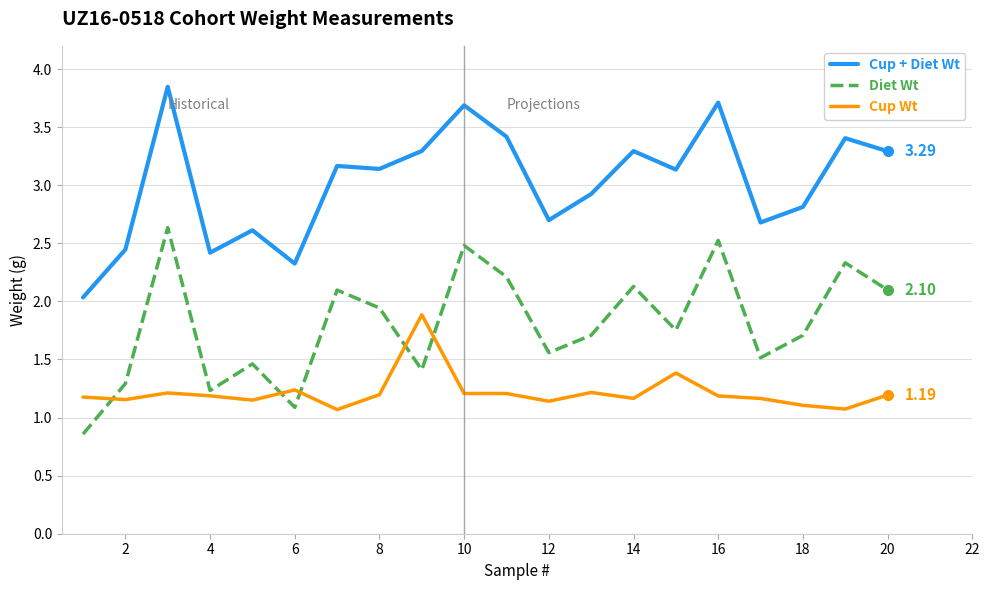

True or false: Cup + Diet Wt and Cup Wt intersect in this chart.

False